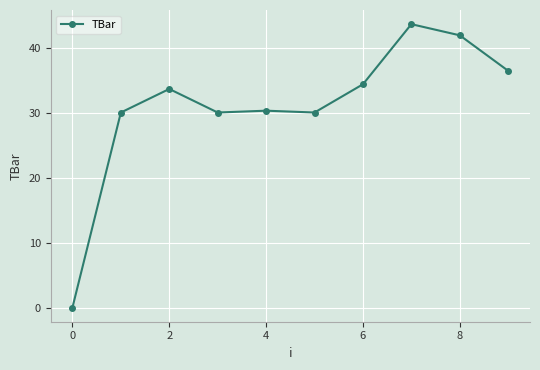

What is the value of the 7th point from the left?

34.3